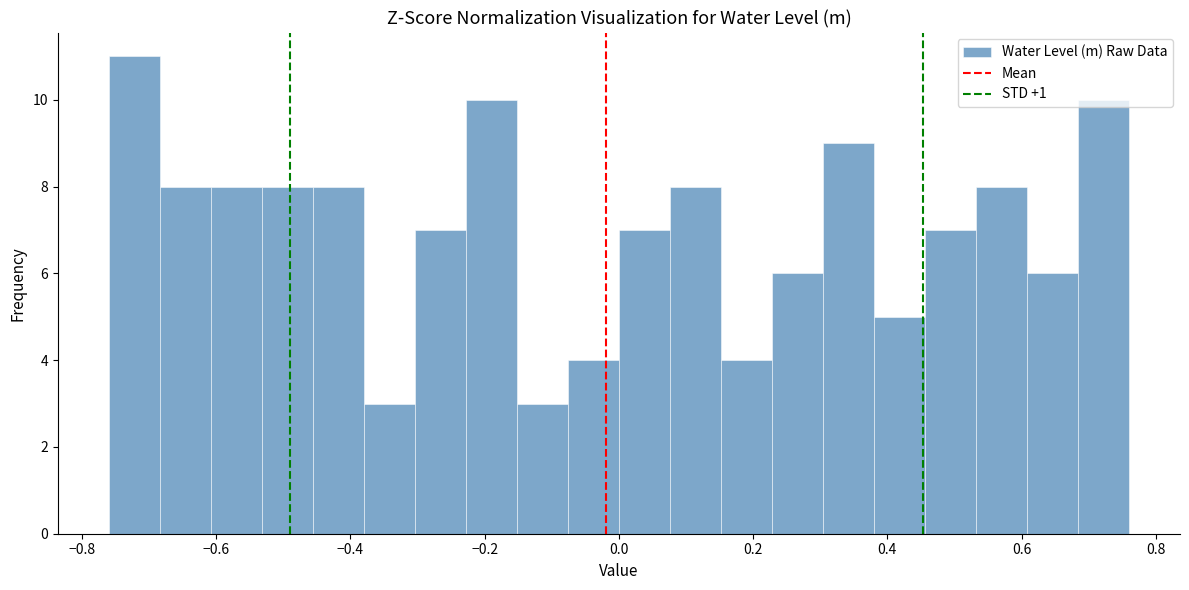

Around what value on the x-axis is the tallest bar? Give the approximate position of its centre, as read against the axis.

-0.72